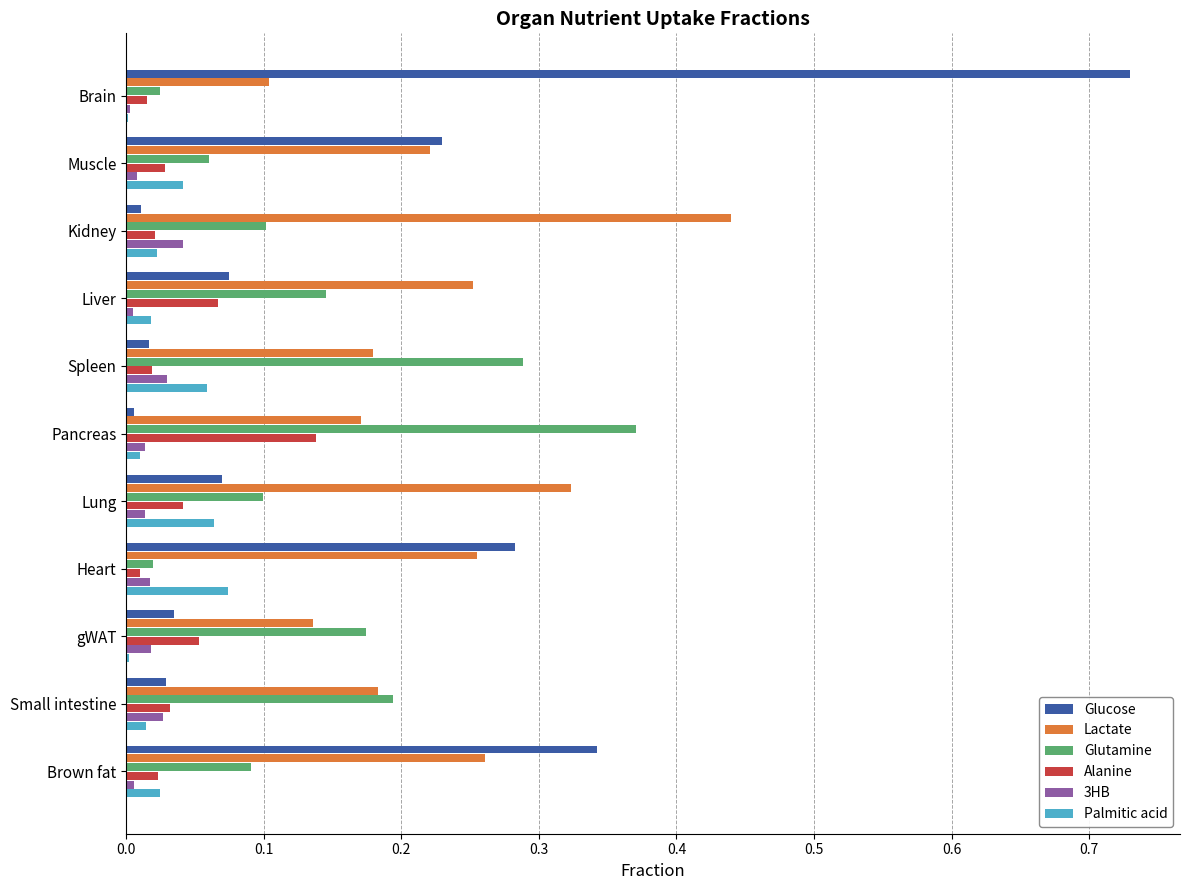

At which category is the sum across all series the highest?

Brain